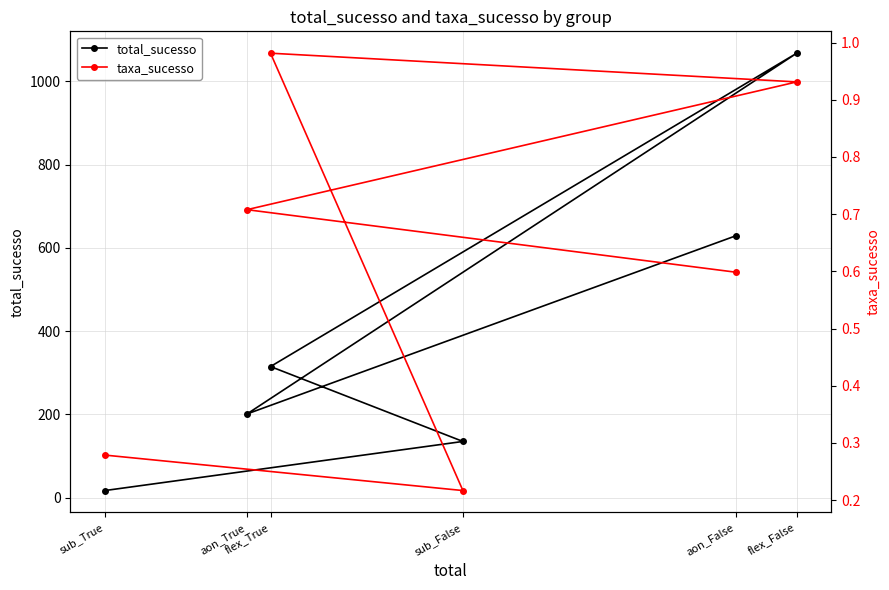

True or false: total_sucesso has a value of 201.0 at aon_True.

True